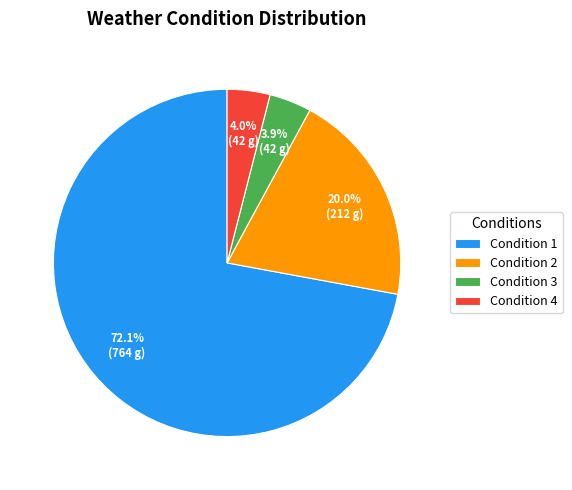

To the nearest percent, what is the difference between the largest and smallest slice percentages?

68%